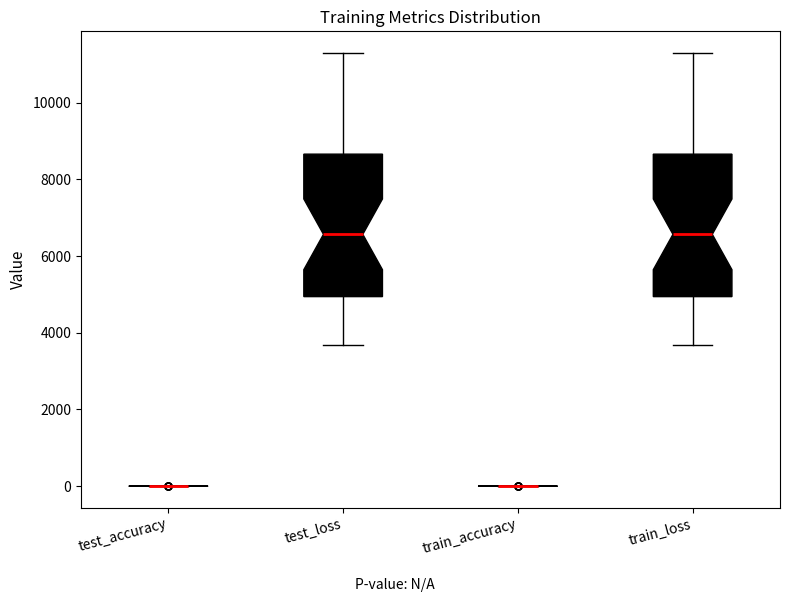

Where does the upper whisker of the box for test_loss end on the y-axis? The values are not printed on the chart, so give them approximately, as read against the axis.

11200